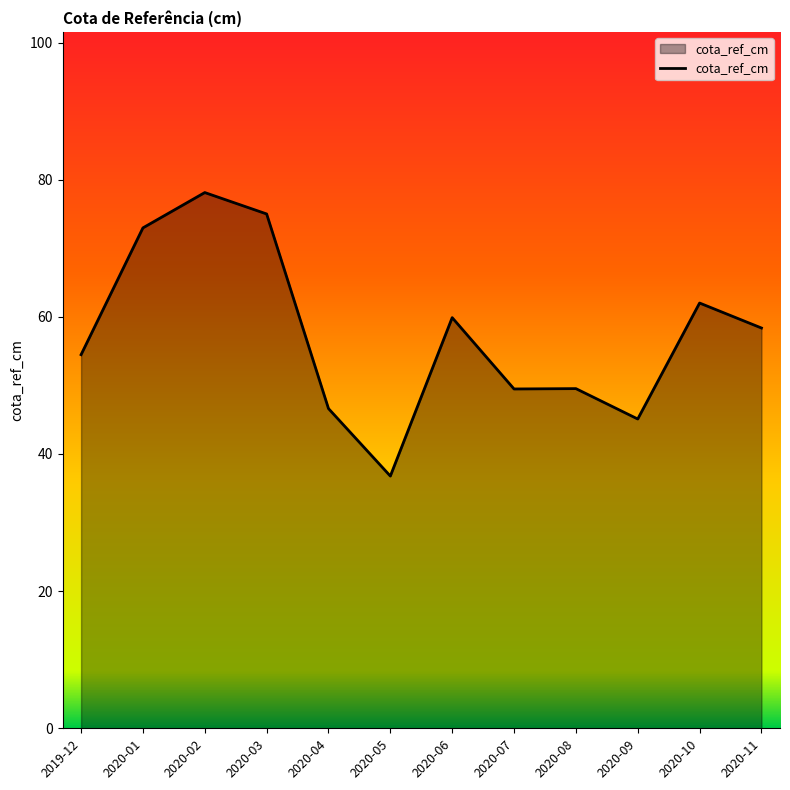

What position from the left is 2020-11?

12